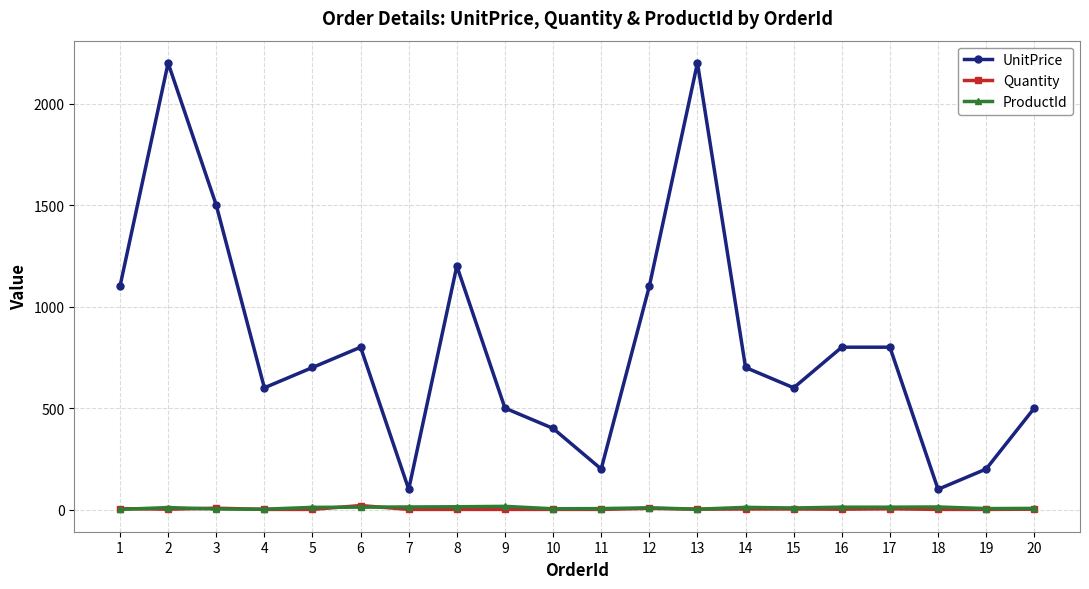

Where is the first local minimum for UnitPrice?

4